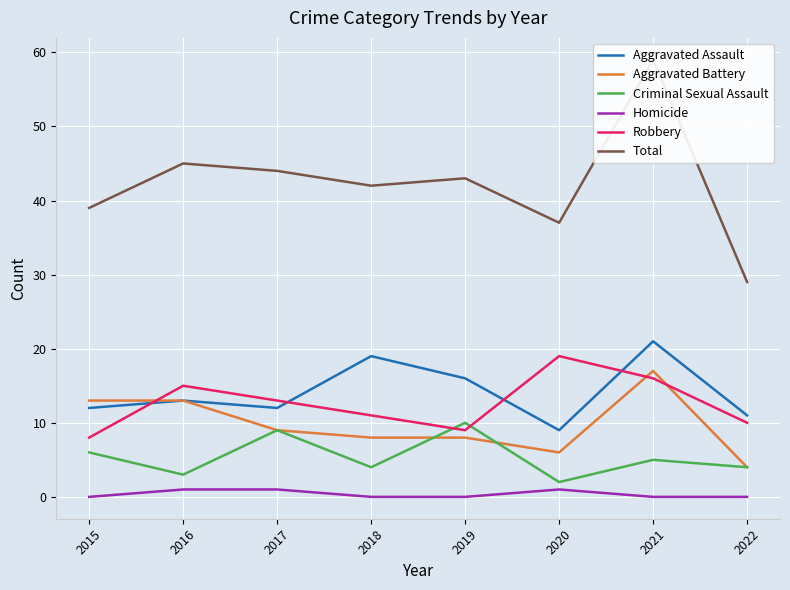

Count the Criminal Sexual Assault values in the range 4 to 9.

5